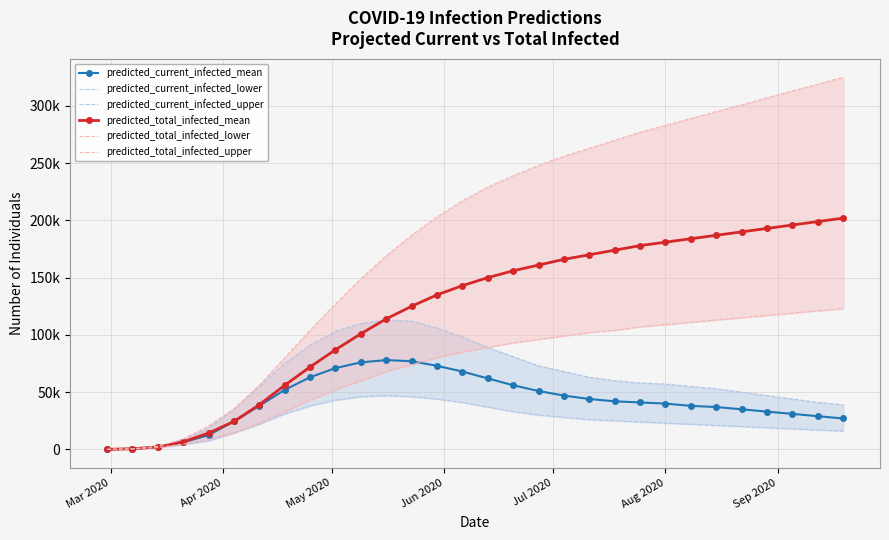

What is the sum of all predicted_current_infected_lower values?

744968